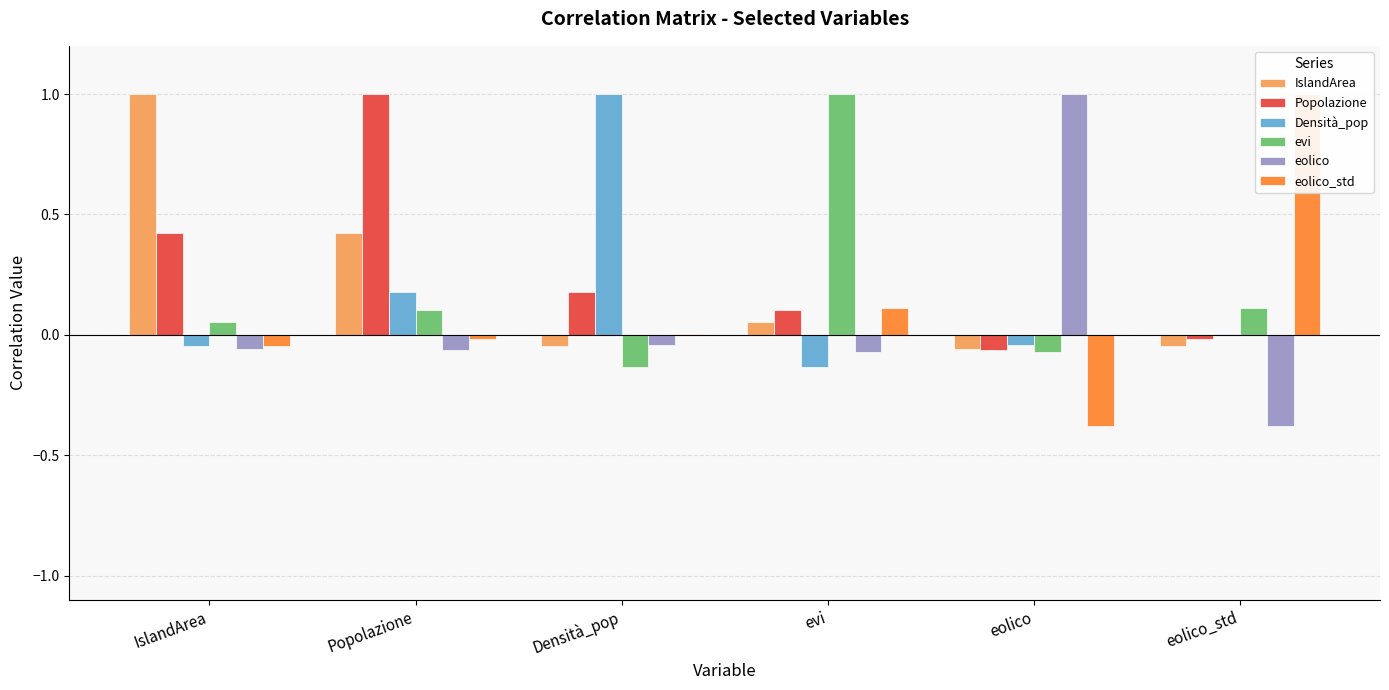

What is the label of the 6th bar from the right?

IslandArea